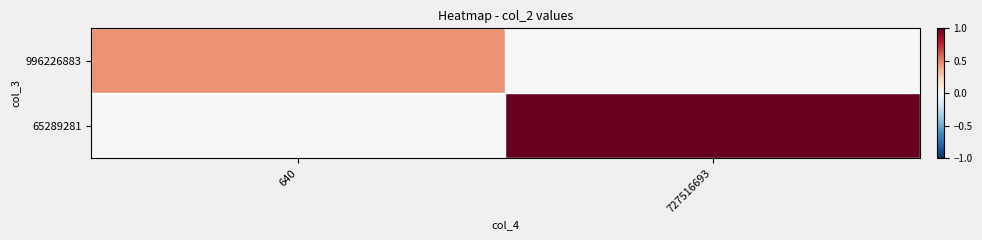

Rank the series by their average value, from highest to lowest.

65289281, 996226883